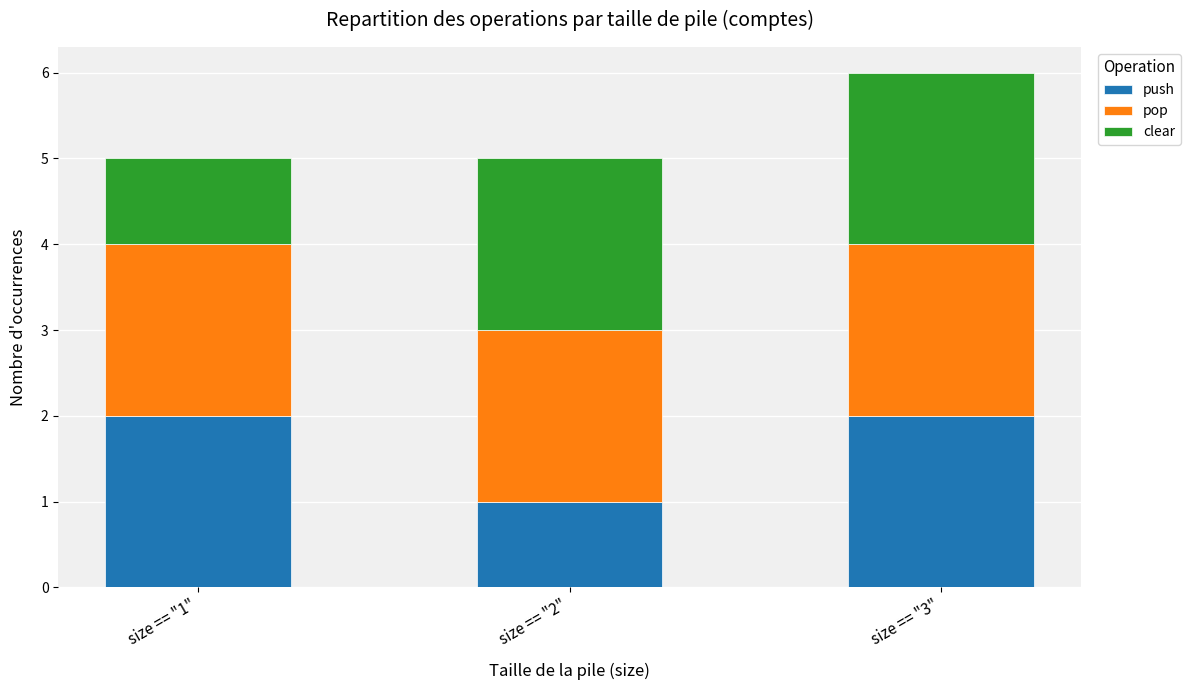

What is the total value across all series at size == "3"?

6